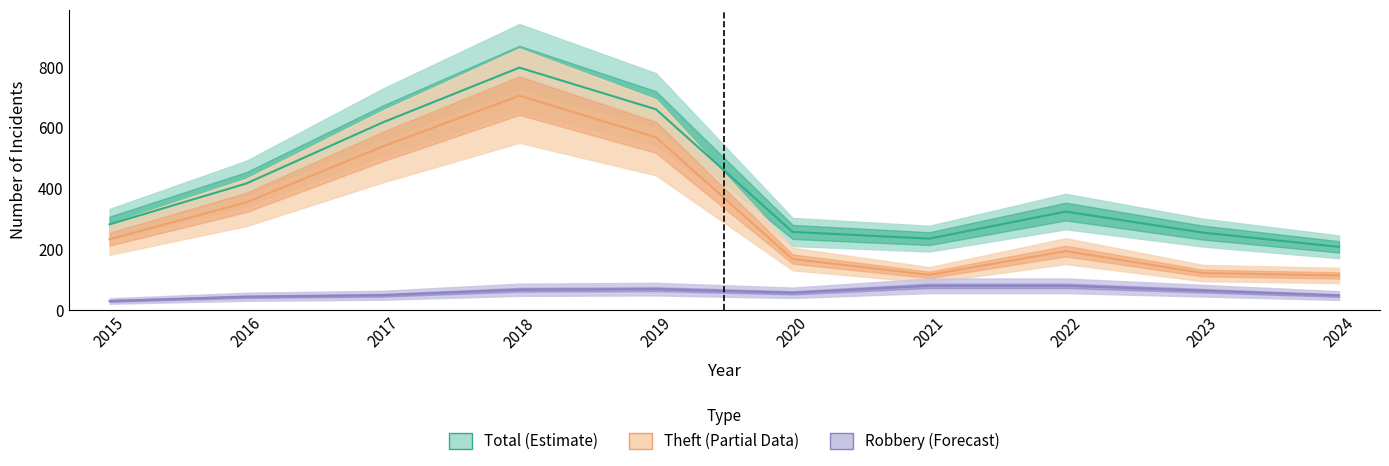

List the series in order of their peak value, lowest first.

Robbery (Forecast), Theft (Partial Data), Total (Estimate)